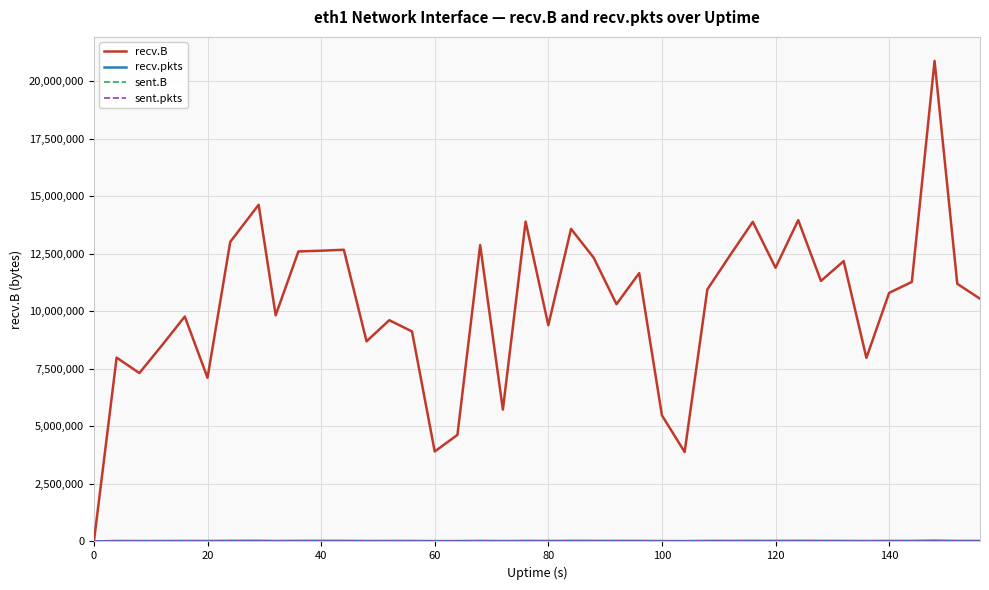

What is the greatest value displayed?

20892548